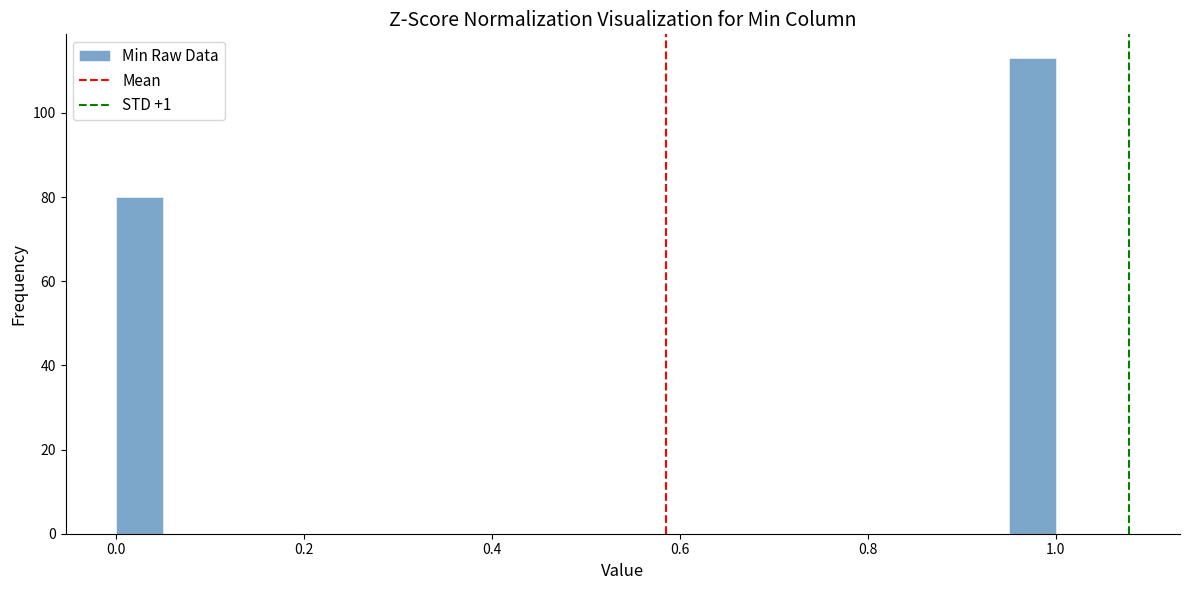

Read against the x-axis, roughly where is the centre of the tallest bar?

0.98